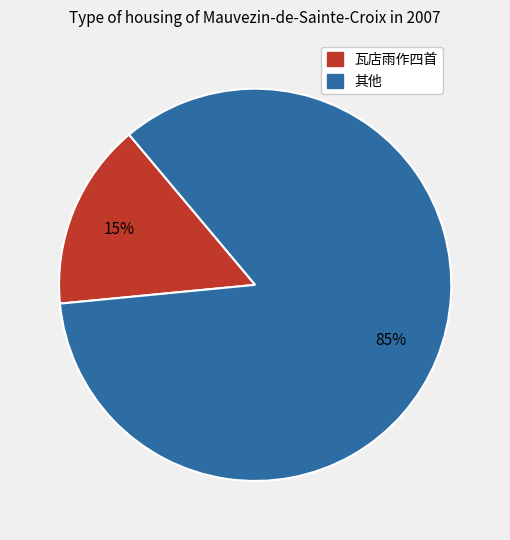

Is 其他 the majority of the pie?

Yes